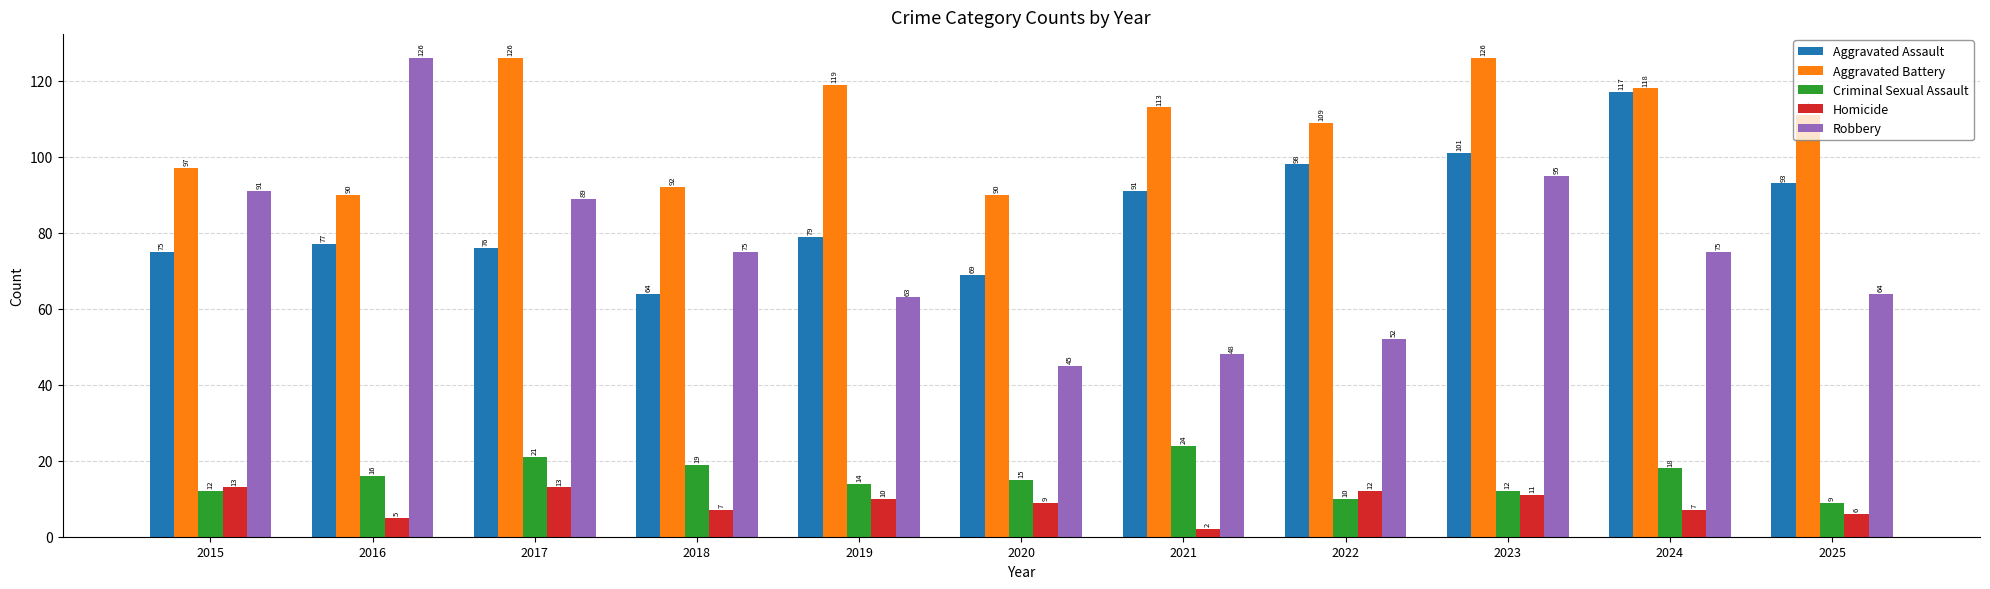

How many groups of bars are there?

11